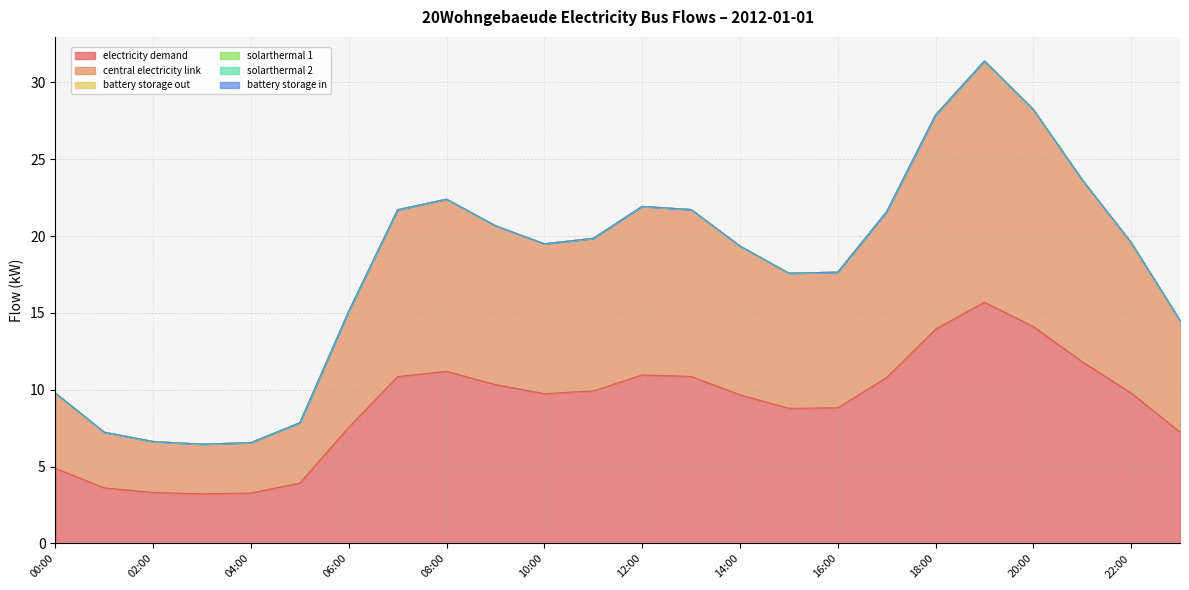

List the labels in order of battery_storage_out value, smallest first.

00:00, 01:00, 02:00, 03:00, 04:00, 05:00, 06:00, 07:00, 08:00, 09:00, 10:00, 11:00, 12:00, 13:00, 14:00, 15:00, 16:00, 17:00, 18:00, 19:00, 20:00, 21:00, 22:00, 23:00